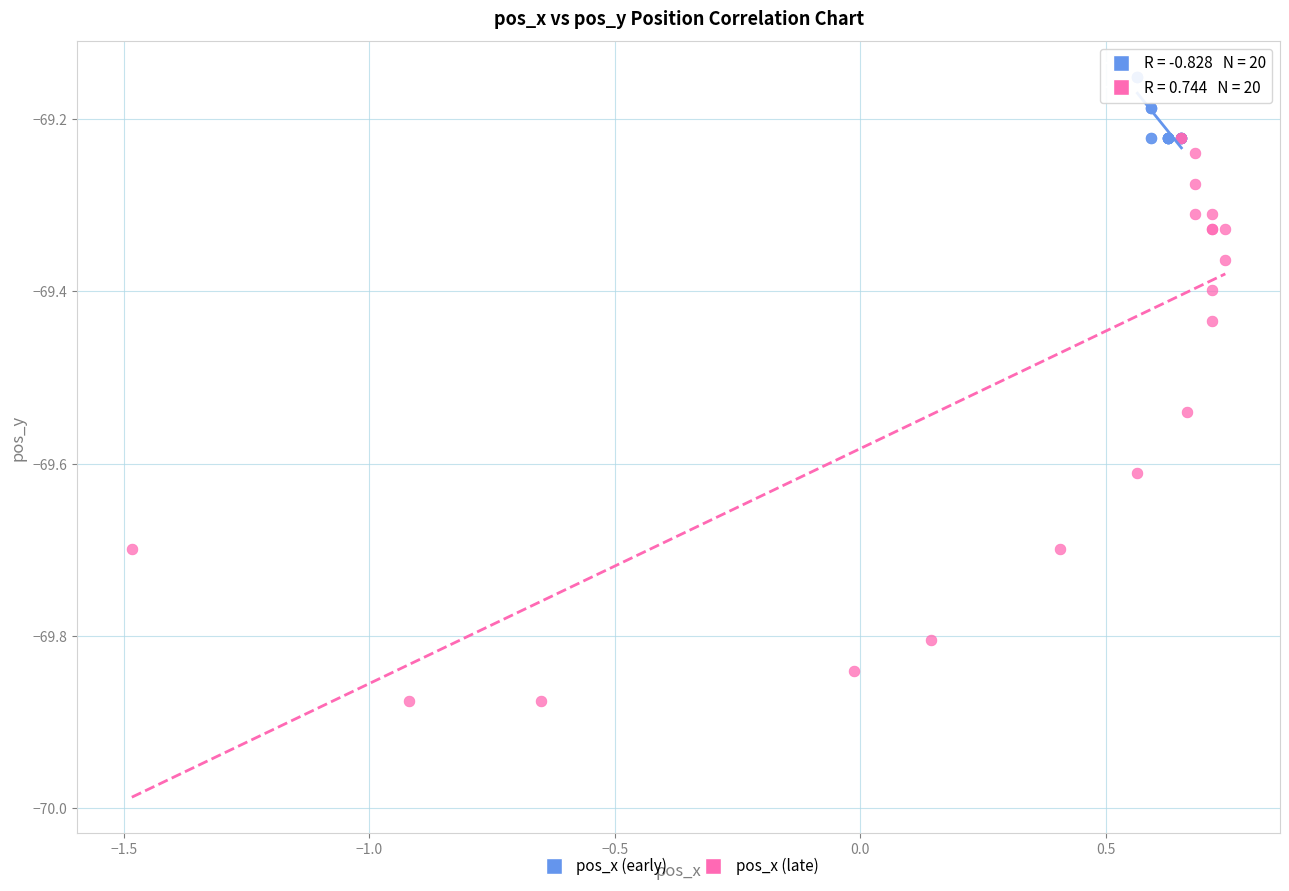

Which series reaches the minimum Y coordinate?

pos_x (late)